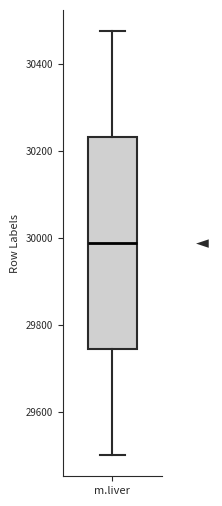

Transcribe this box plot: give where the median line is, the range the box spans, and where the two whiskers end, as read against the y-axis. The values are not printed on the chart, so give them approximately, as read against the axis.

median 29980, box 29740 to 30240, whiskers 29500 to 30480